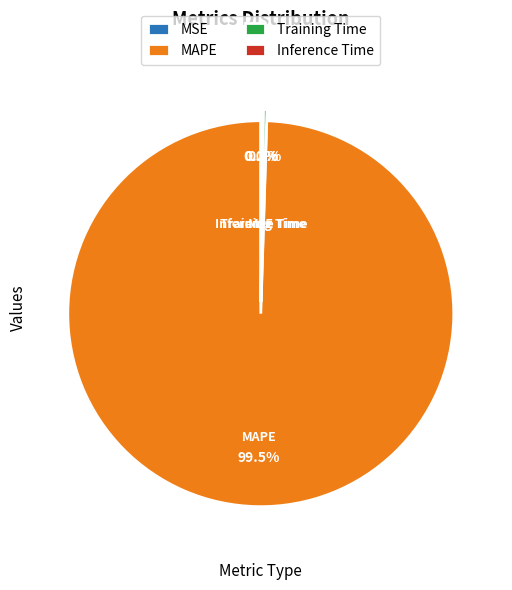

Which category has the biggest portion of the pie?

MAPE